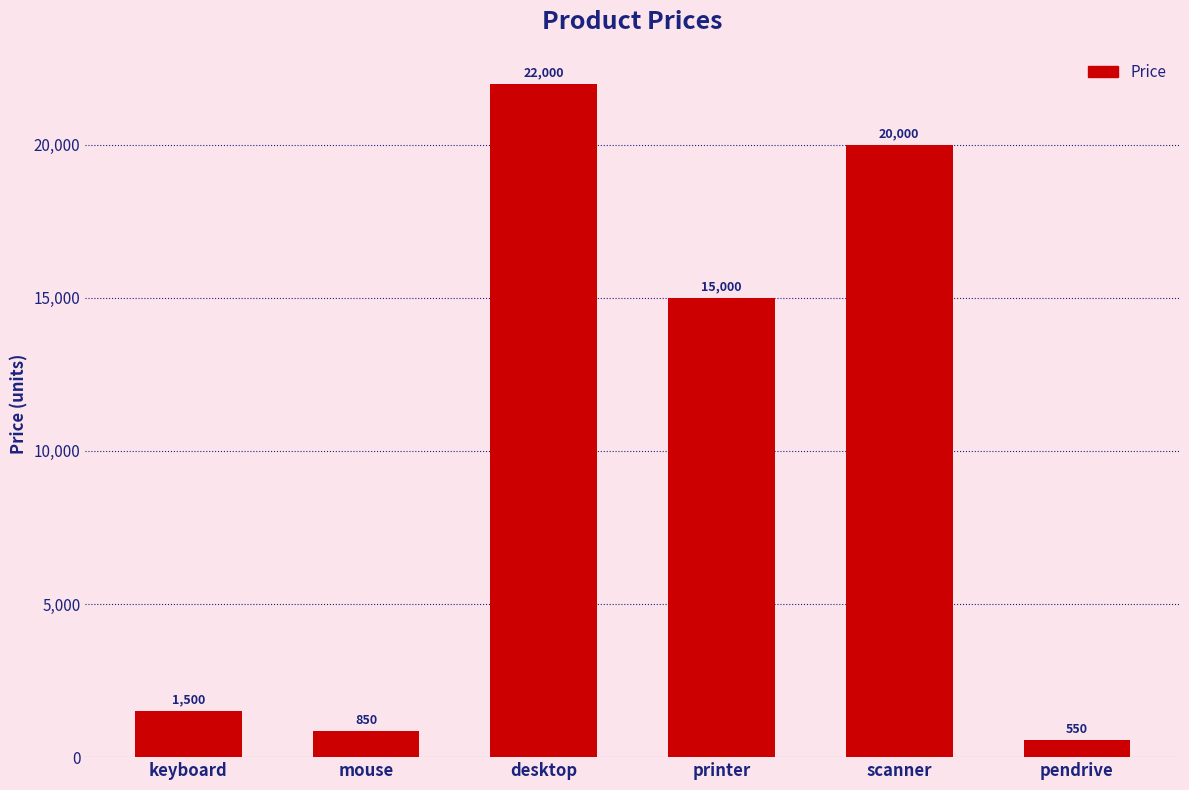

Which label corresponds to the largest value in the chart?

desktop